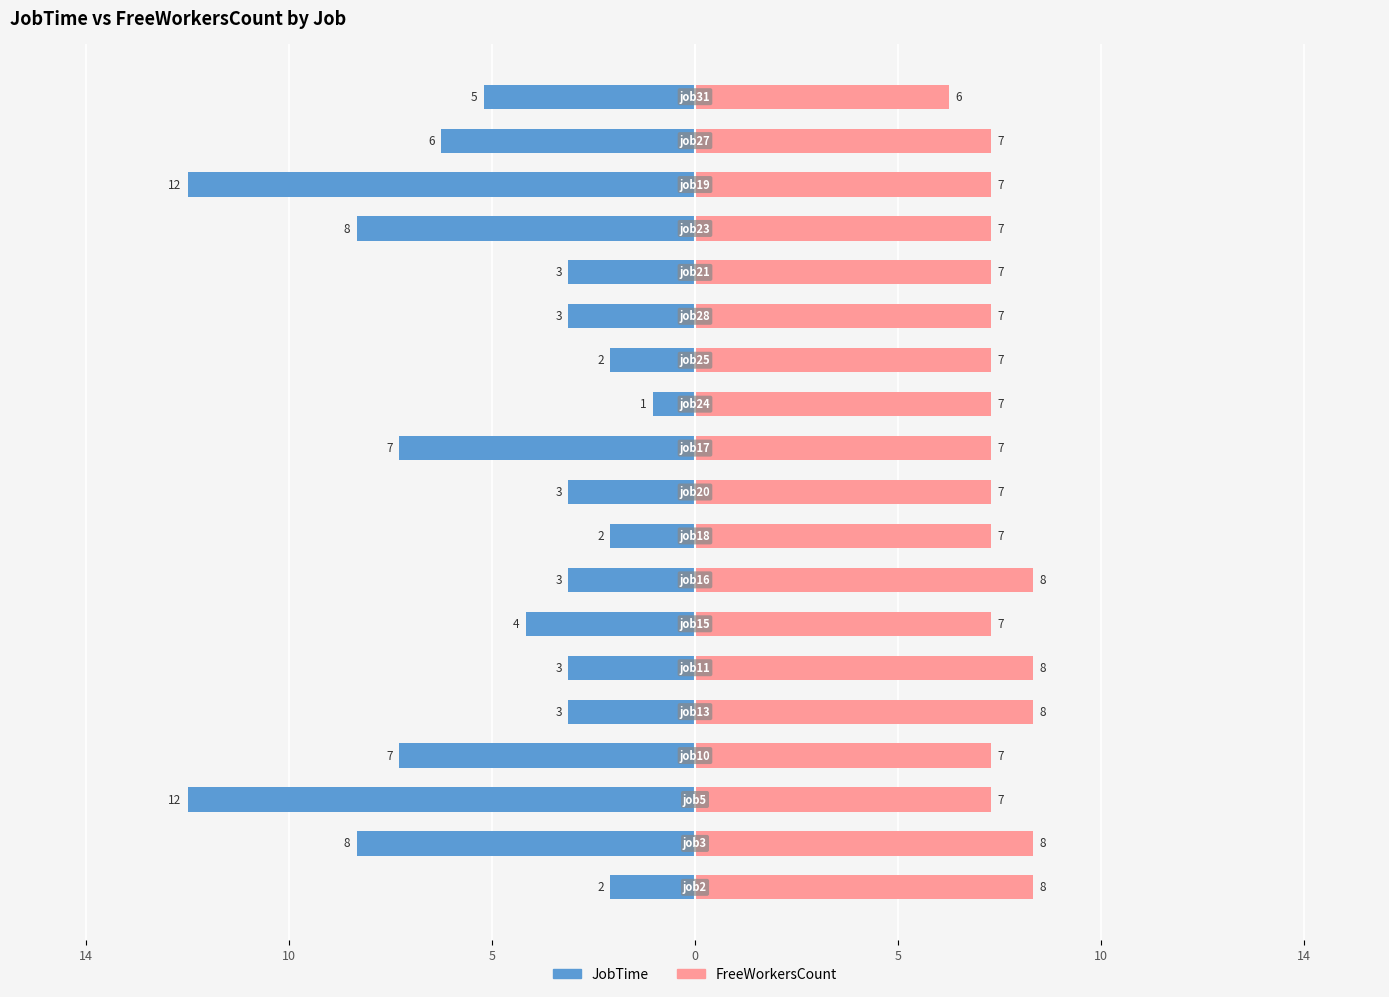

How many data points in JobTime are less than -3?

9